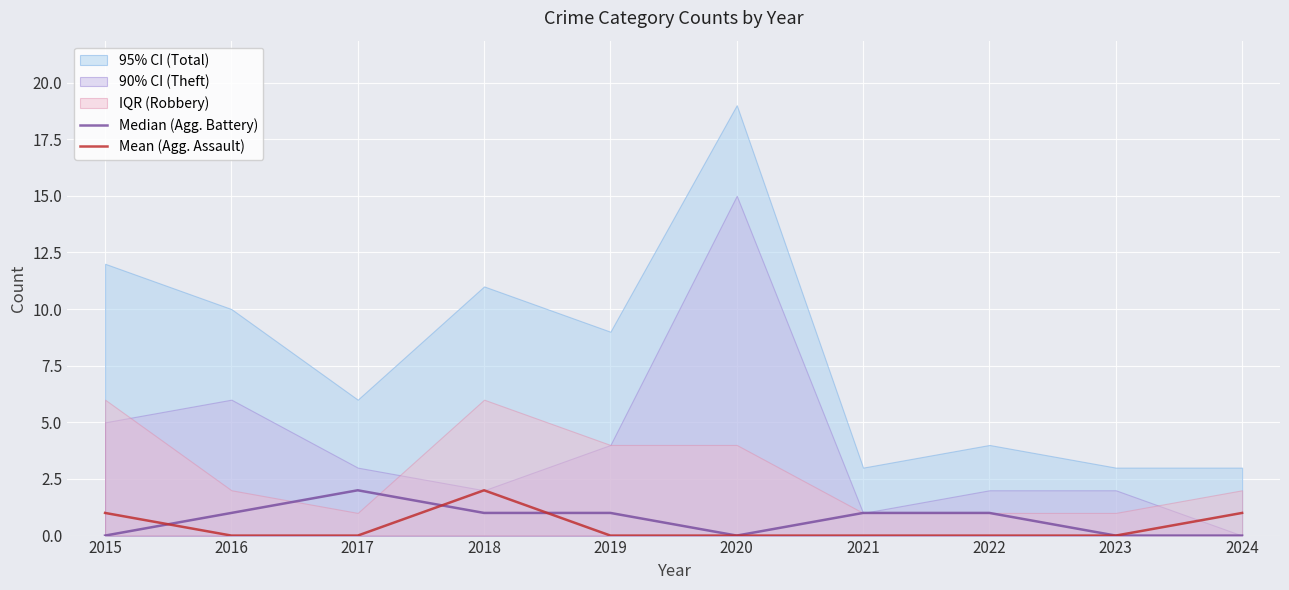

Is it true that Mean (Agg. Assault) equals 1 at 2017?

False